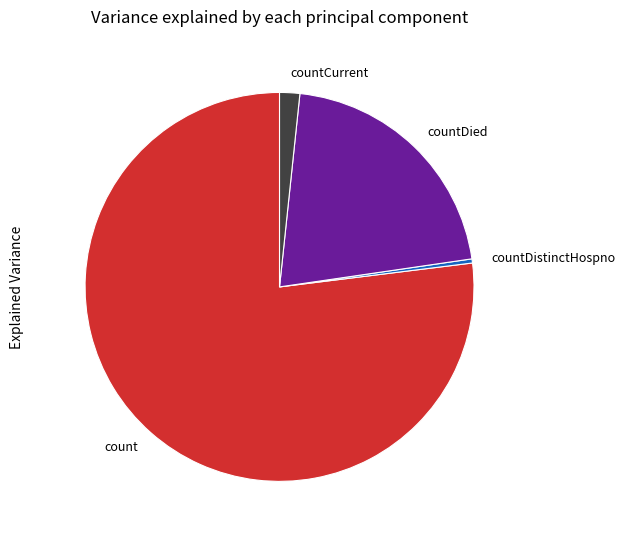

Count the number of slices in the pie.

4